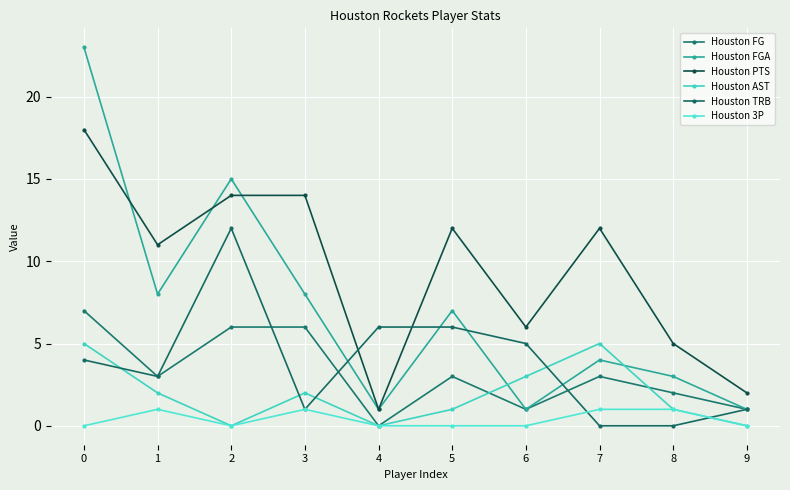

What is the difference between the Houston TRB values at 8 and 9?

1